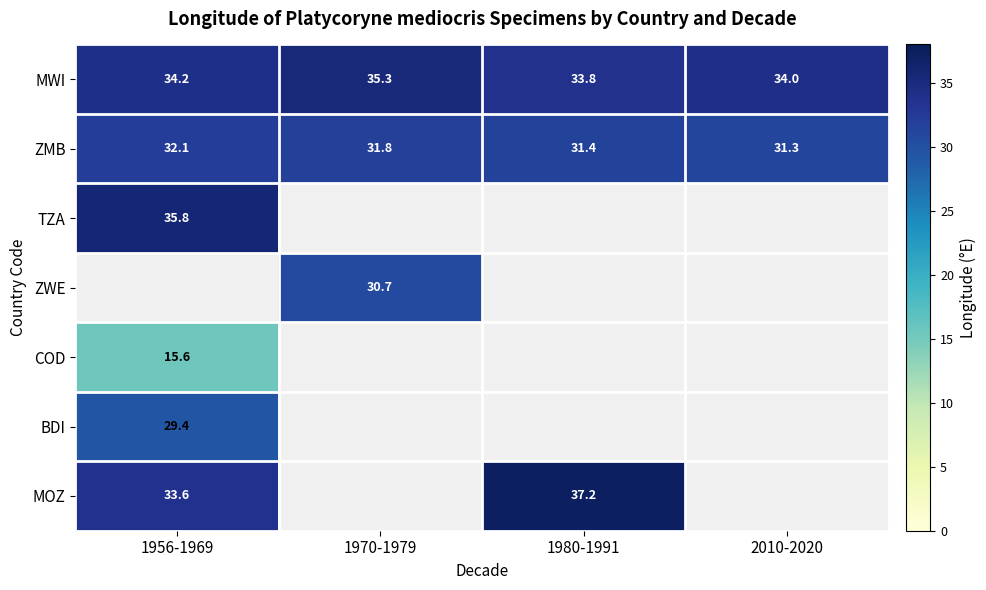

What is the minimum value for ZMB?

31.3